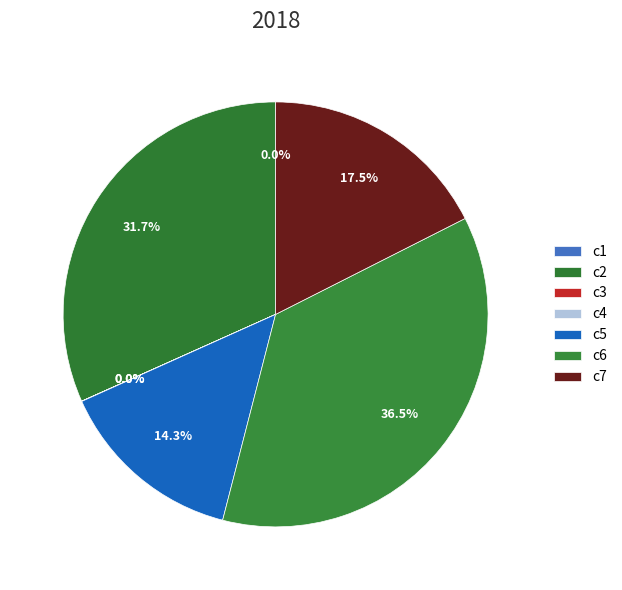

To the nearest percent, what is the combined percentage of c7 and c4?

18%